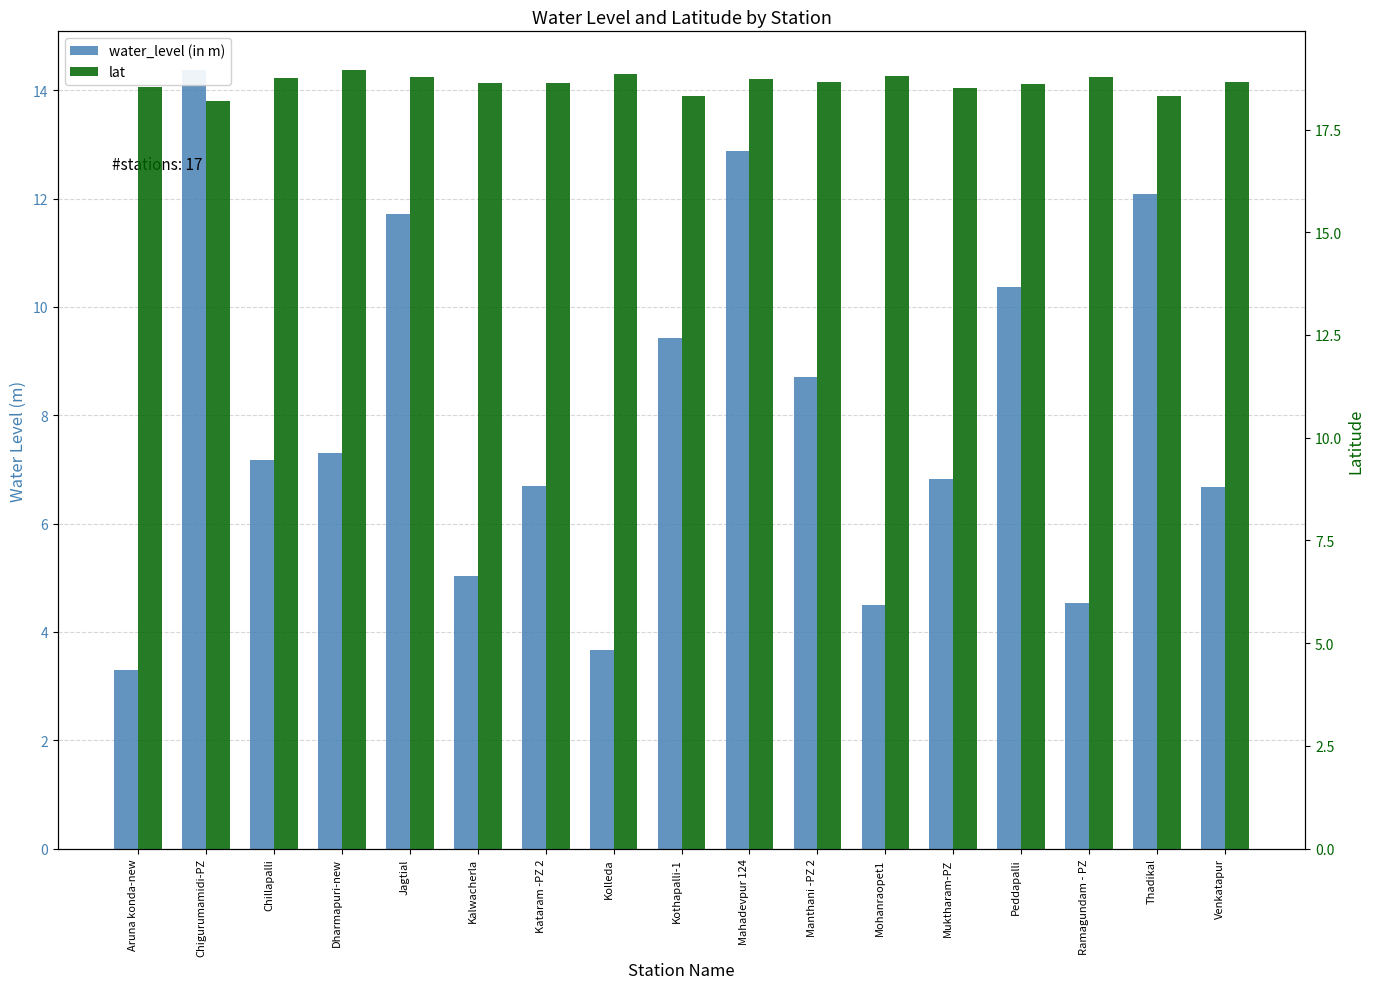

Rank the series by their average value, from lowest to highest.

water_level (in m), lat